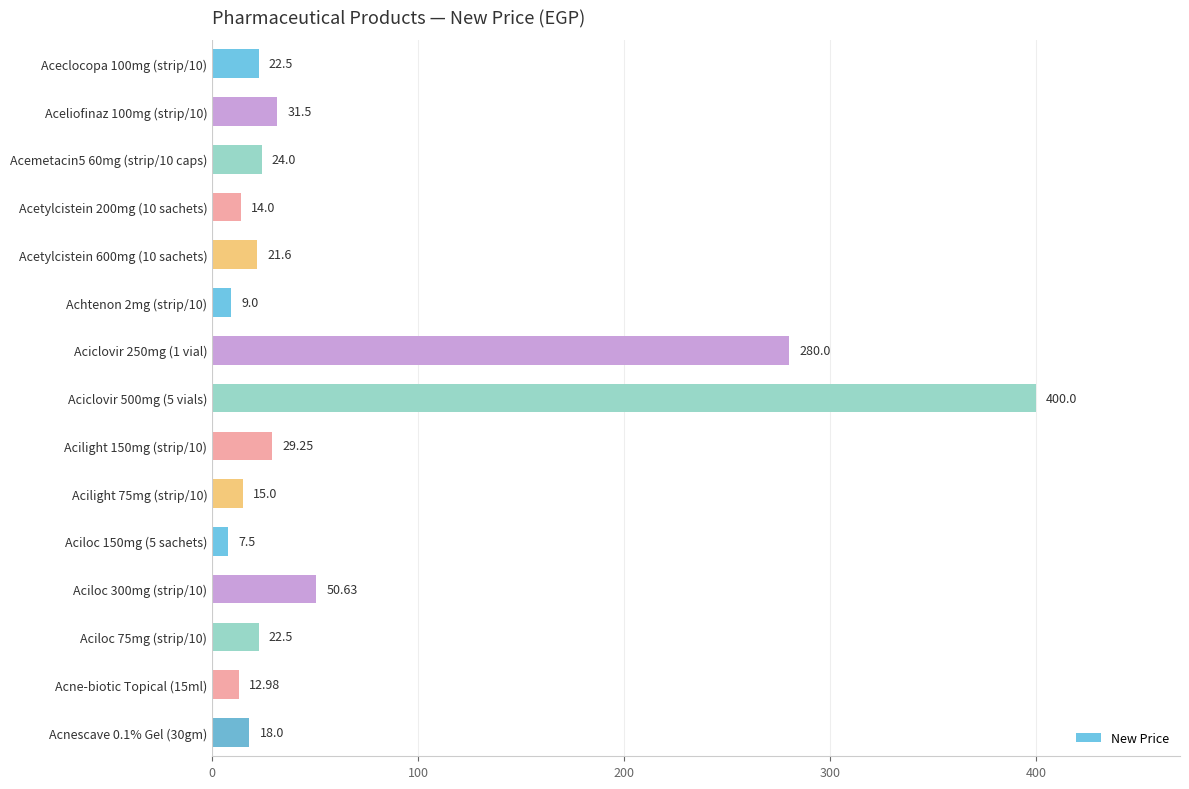

What is the ratio of the value at Aciloc 300mg (strip/10) to the value at Acilight 150mg (strip/10)?

1.7